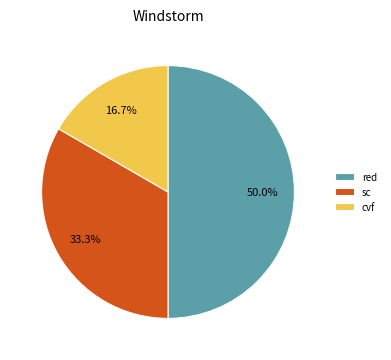

To the nearest percent, what percentage of the pie is cvf?

17%